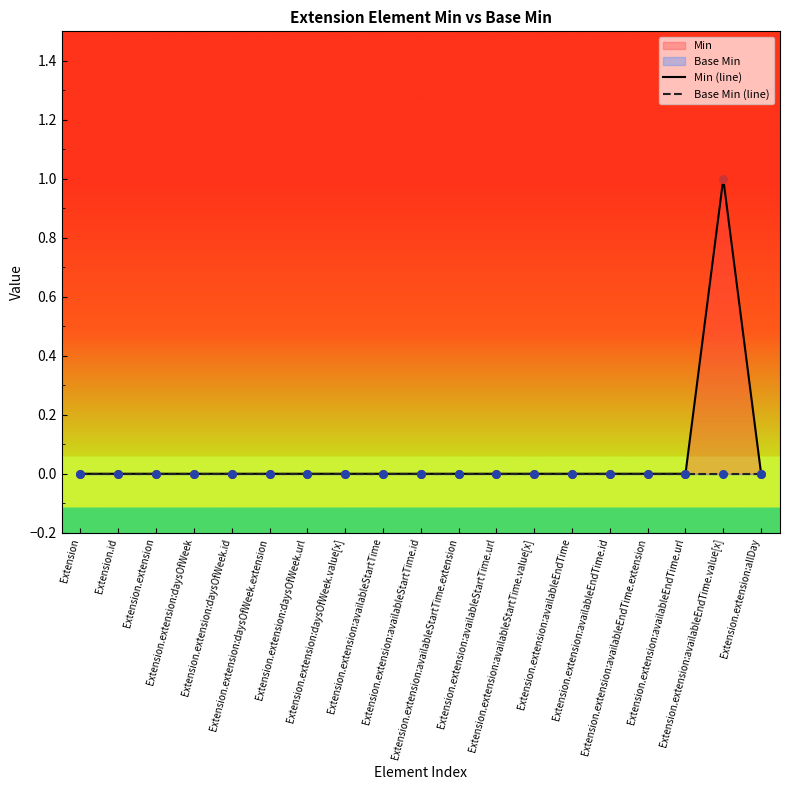

Which series has the largest Y range (max minus min)?

Min (line)